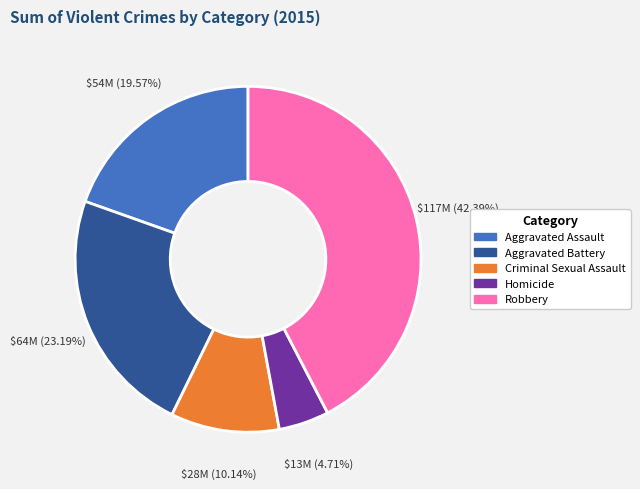

What percentage do Criminal Sexual Assault and Aggravated Battery together represent?

33.3%